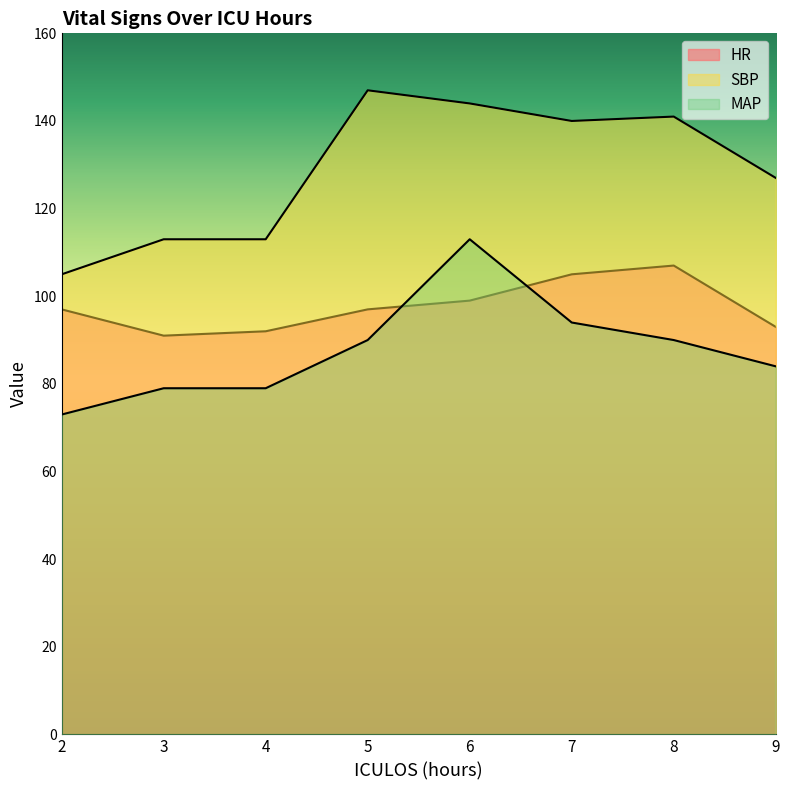

What is the approximate value of HR at 3, to the nearest 10?

90